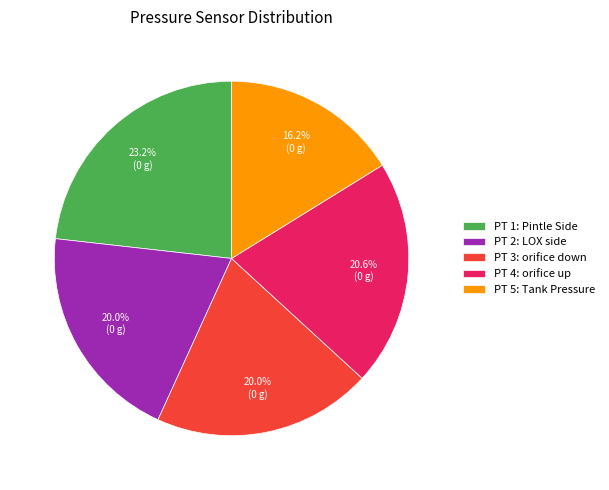

Combined, what portion of the pie is PT 5: Tank Pressure and PT 1: Pintle Side?

39.4%